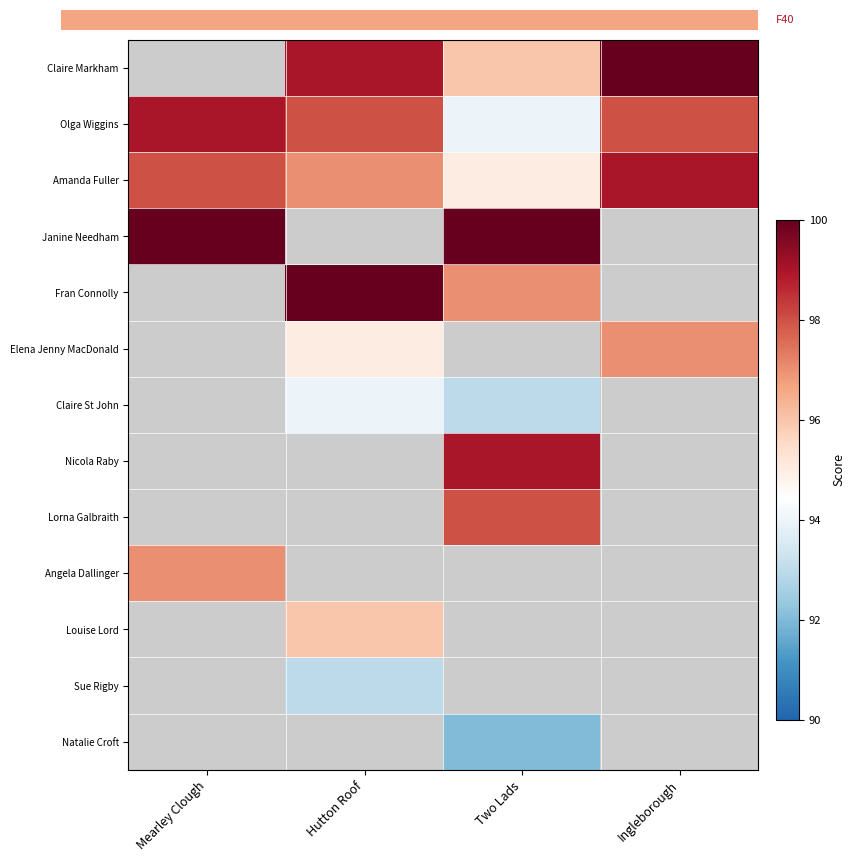

How many positive values does the Nicola Raby series have?

1